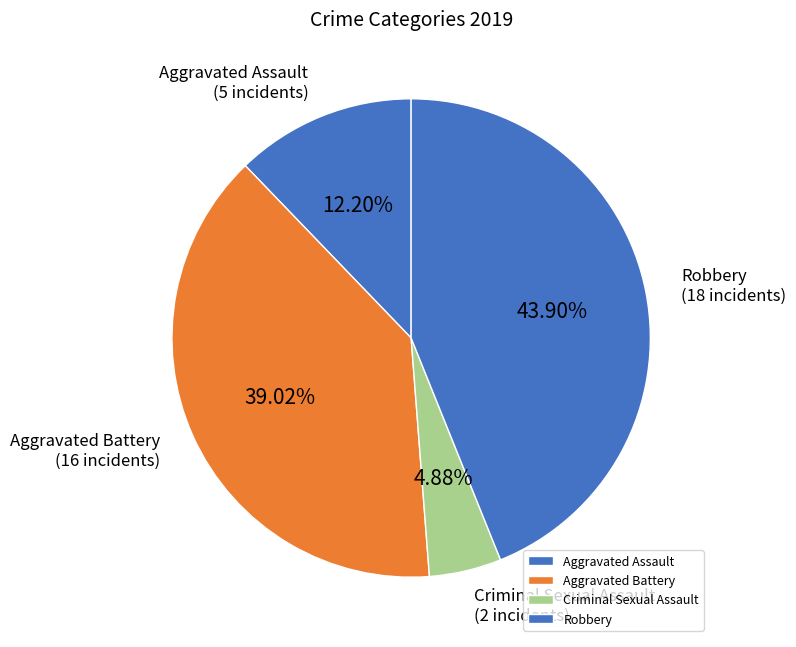

What is the largest slice in the pie chart?

Robbery